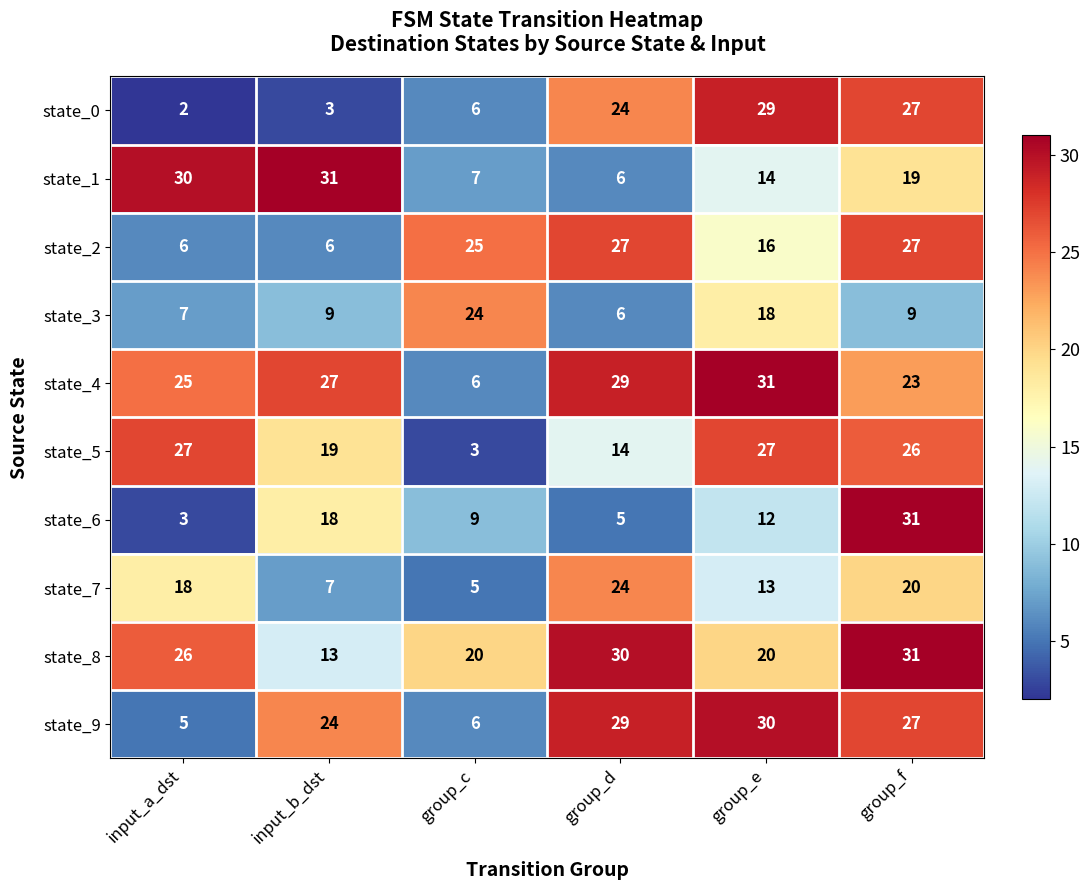

Rank the categories by state_9 value from highest to lowest.

group_e, group_d, group_f, input_b_dst, group_c, input_a_dst